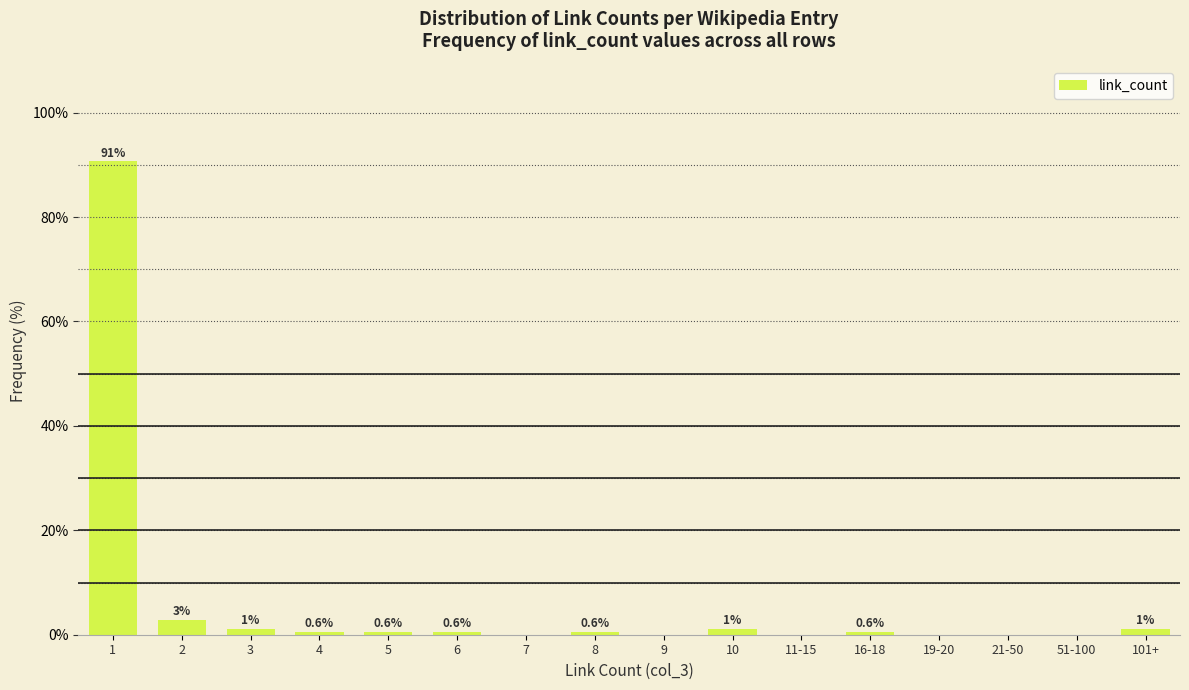

The value at 19-20 is 61.5. True or false?

False